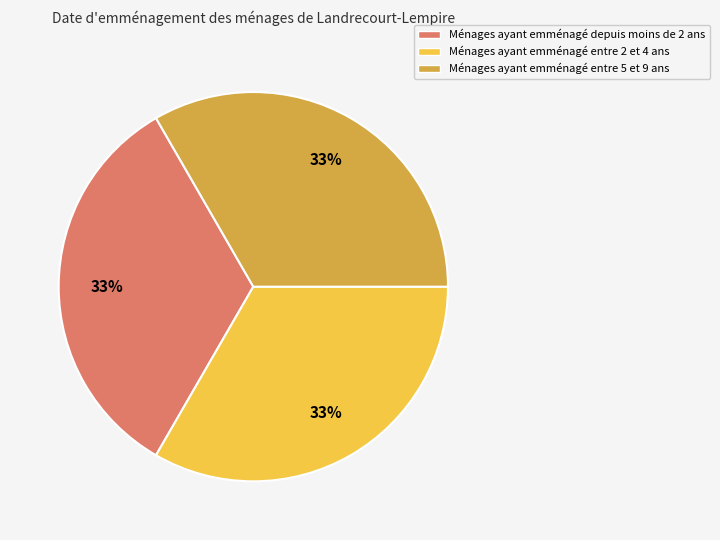

To the nearest percent, what is the difference between the largest and smallest slice percentages?

0%